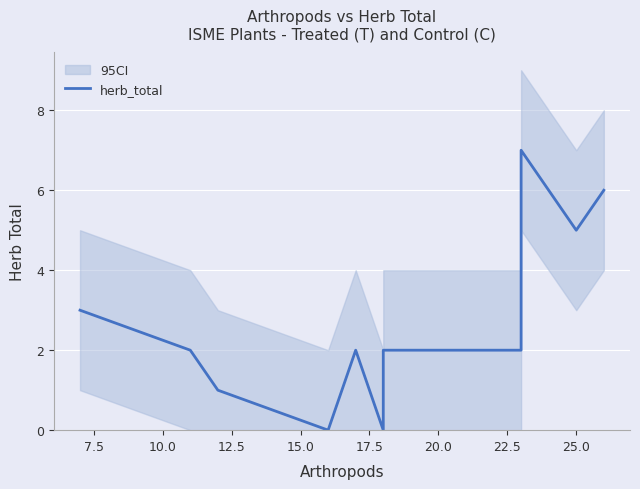

What is the difference between the second highest and second lowest values?

6